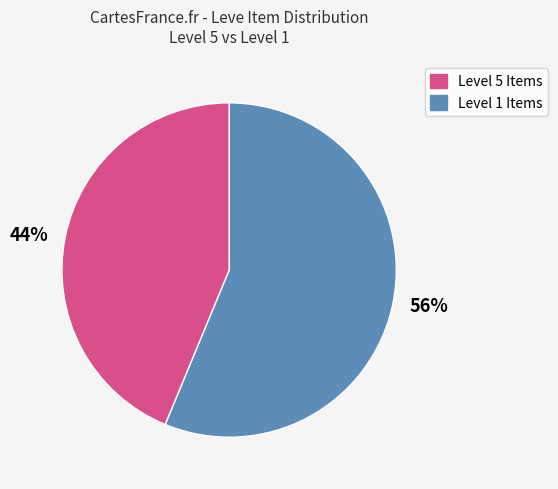

Rank the categories by value from lowest to highest.

44%, 56%